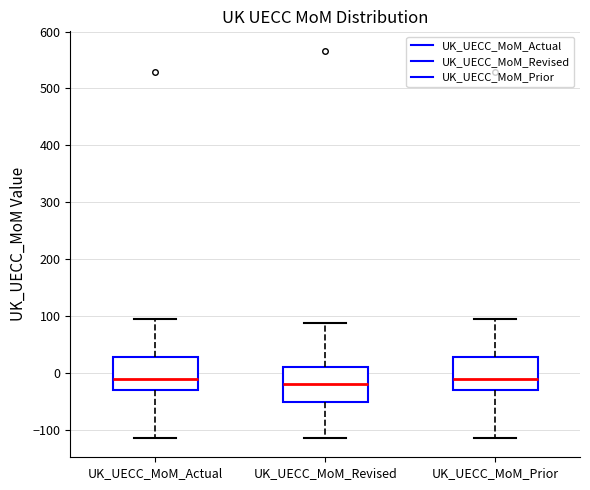

Reading left to right, transcribe this box plot: for each box, give where its median line is, the range the box spans, and where its two whiskers end, as read against the y-axis. The values are not printed on the chart, so give them approximately, as read against the axis.

UK_UECC_MoM_Actual: median -10, box -30 to 30, whiskers -110 to 90
UK_UECC_MoM_Revised: median -20, box -50 to 10, whiskers -110 to 90
UK_UECC_MoM_Prior: median -10, box -30 to 30, whiskers -110 to 90